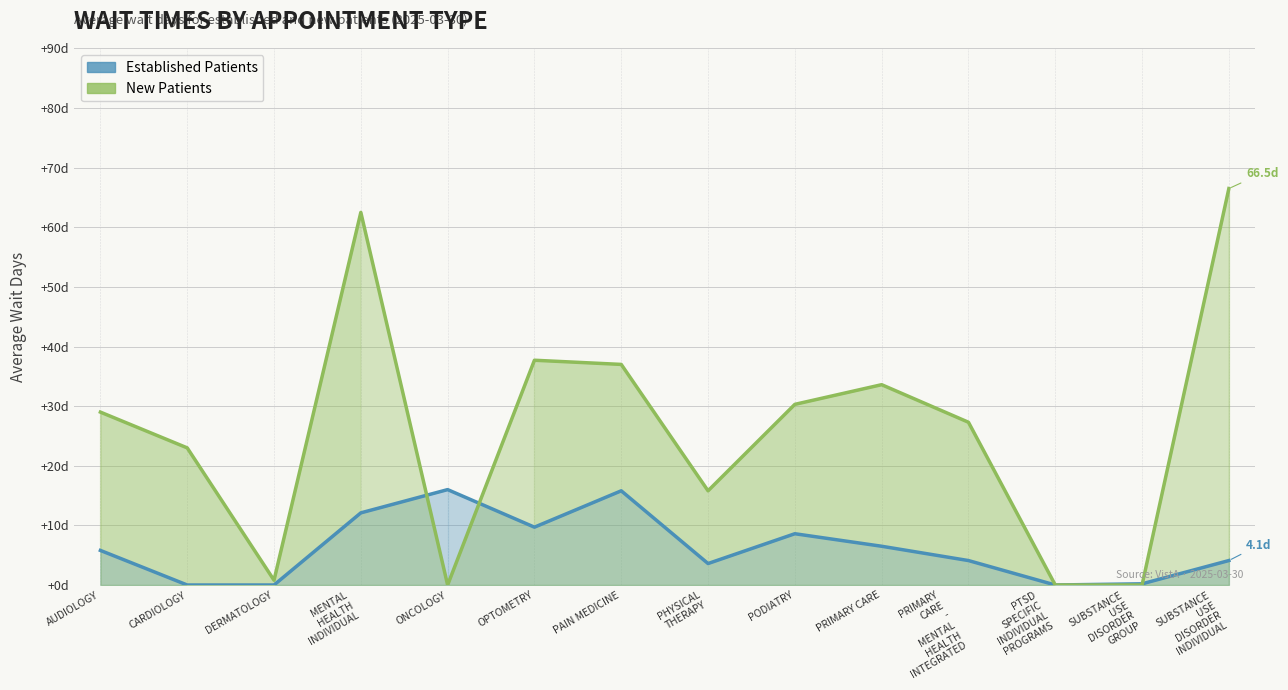

How many positive values does the EstablishedPatients series have?

11